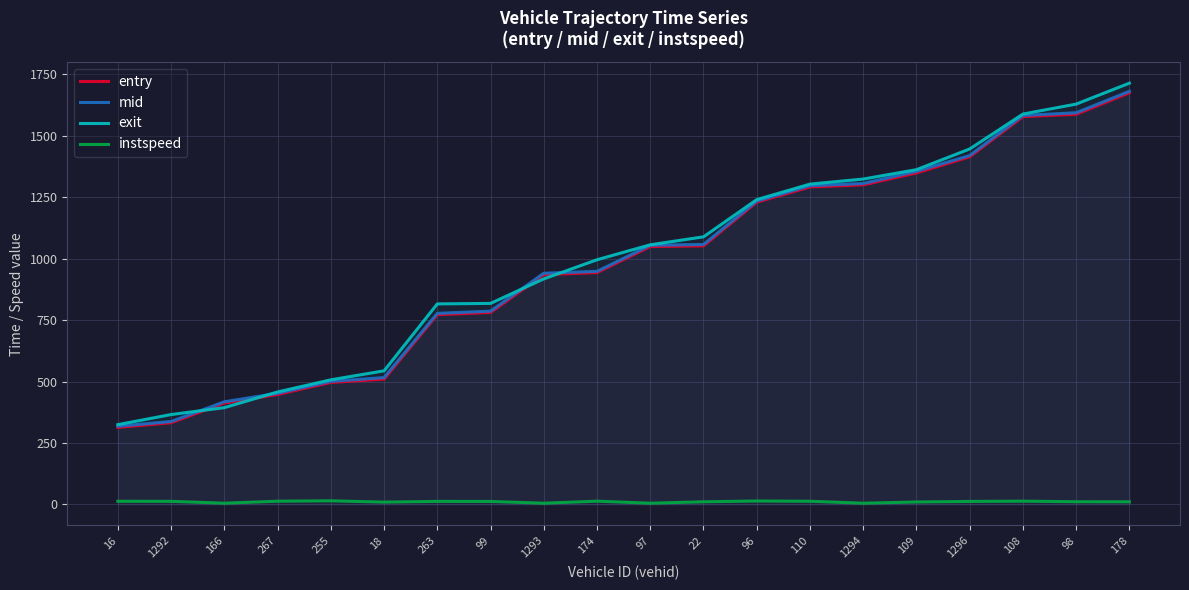

What is the sum of all exit values?

19886.8